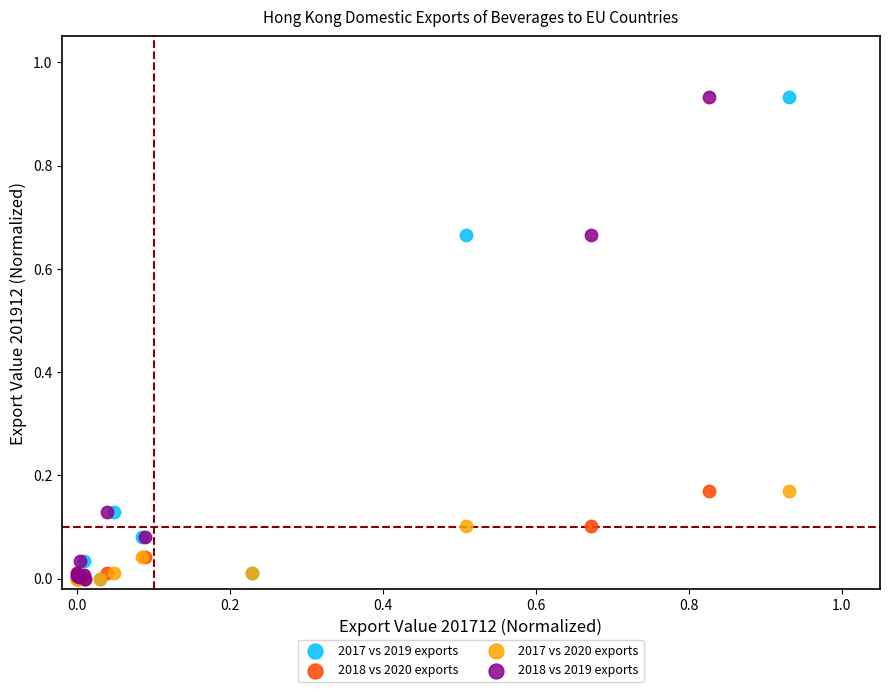

What are all the series names shown in the legend?

2017 vs 2019 exports, 2018 vs 2020 exports, 2017 vs 2020 exports, 2018 vs 2019 exports